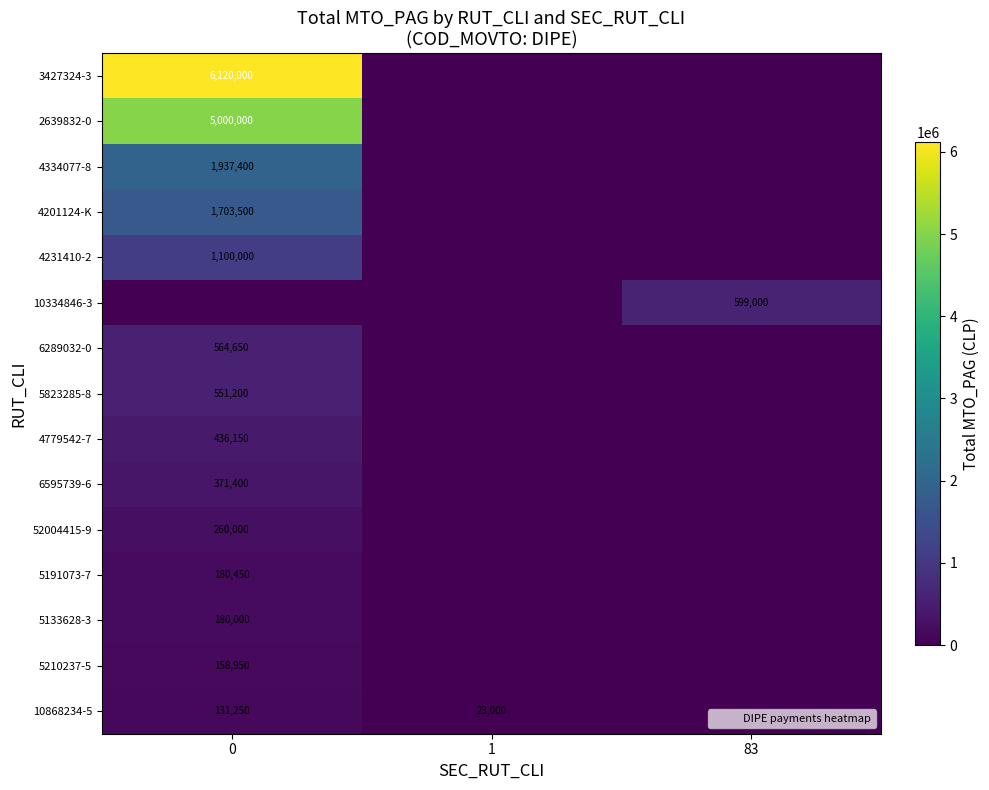

Which series has the widest spread of values?

3427324-3